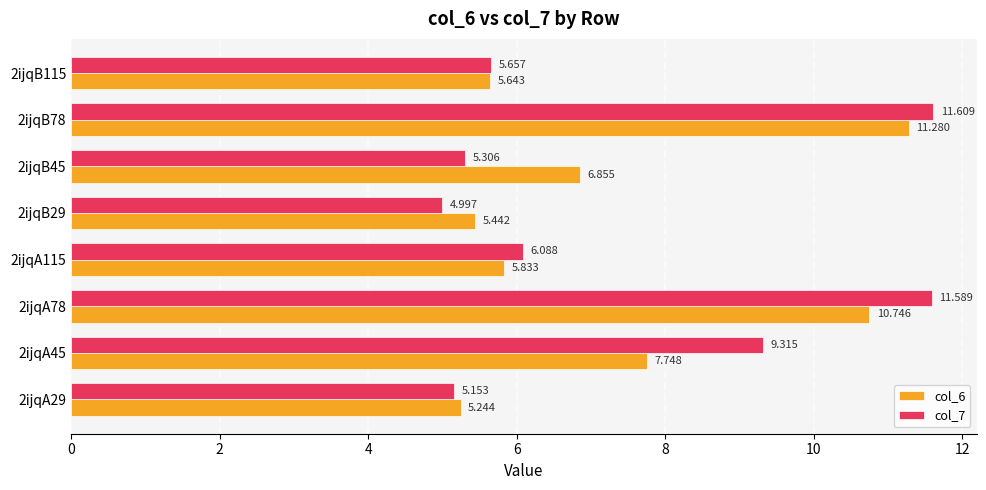

Is the value of col_6 at 2ijqA115 greater than the value of col_7 at 2ijqA29?

Yes